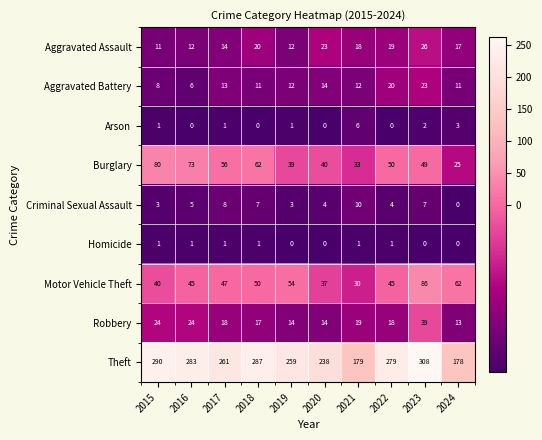

What is the sum of all Aggravated Assault values?

172